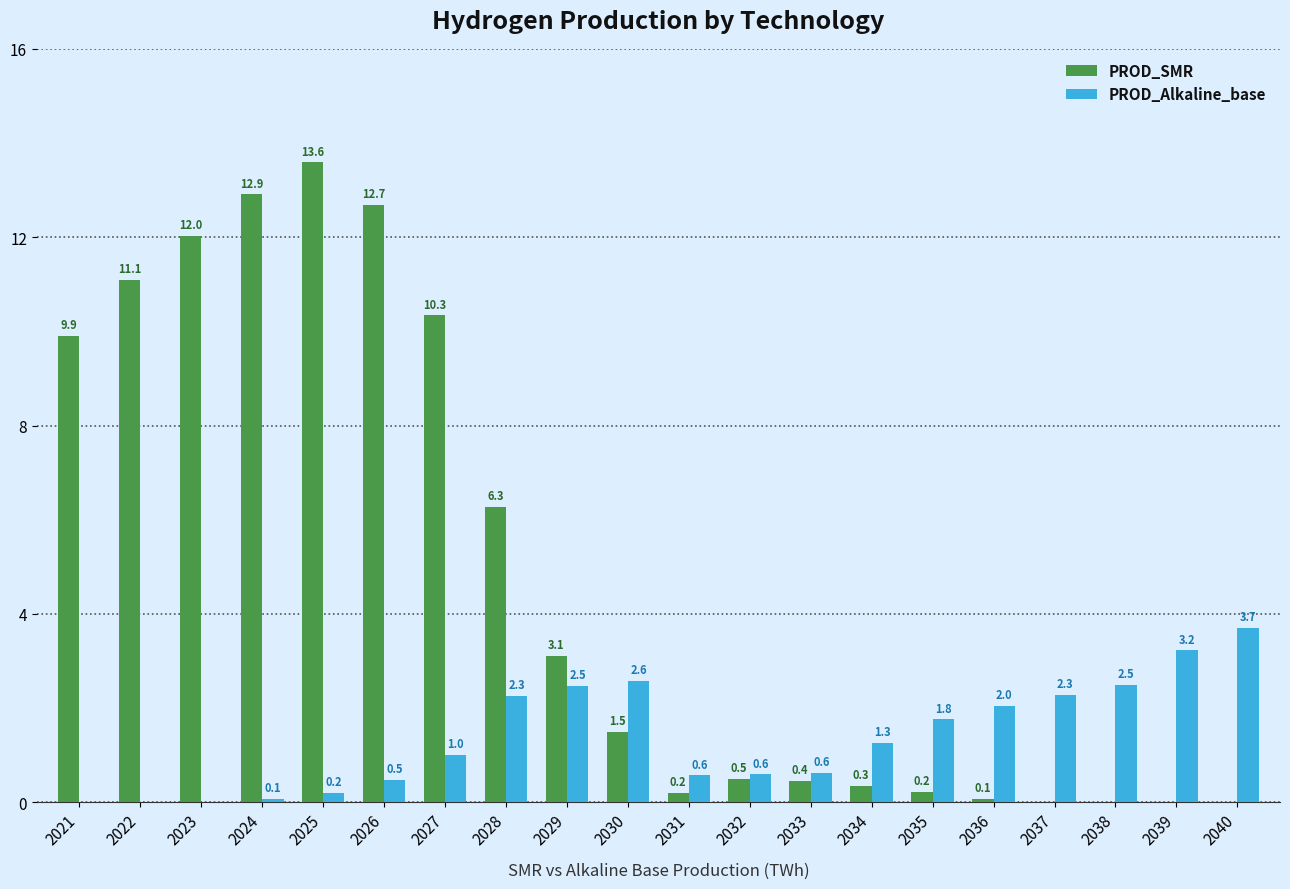

The value of PROD_Alkaline_base at 2035 is 3.1. True or false?

False